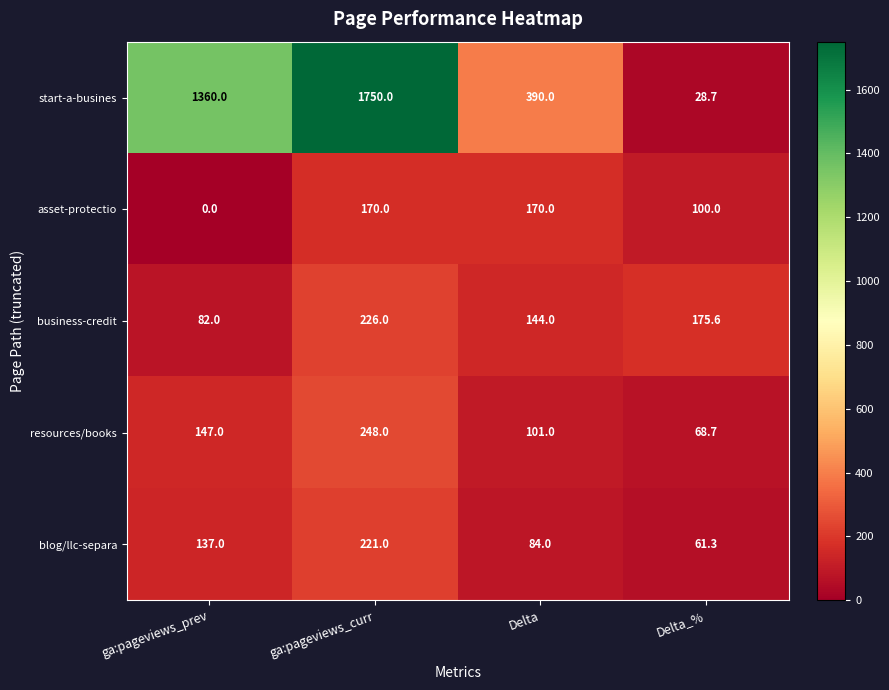

How many series are shown in this chart?

5